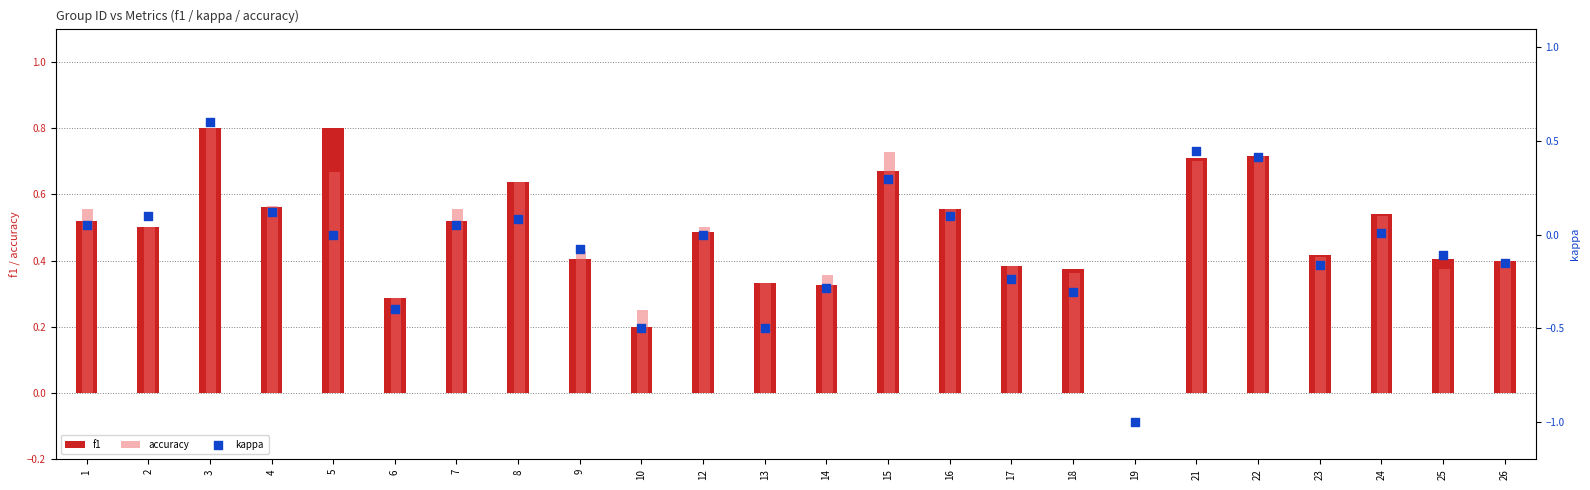

Which series contains the lowest Y value?

kappa